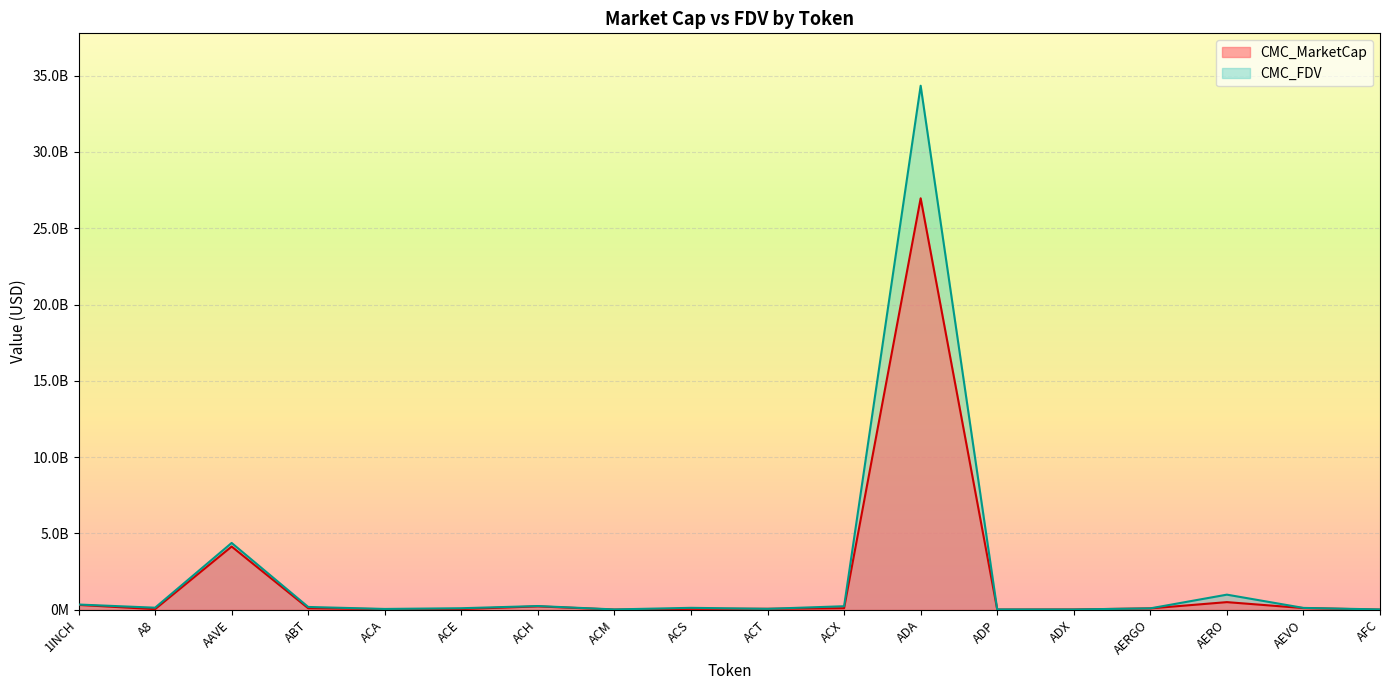

What is the spread (max minus min) of values at AEVO?

11363062.2